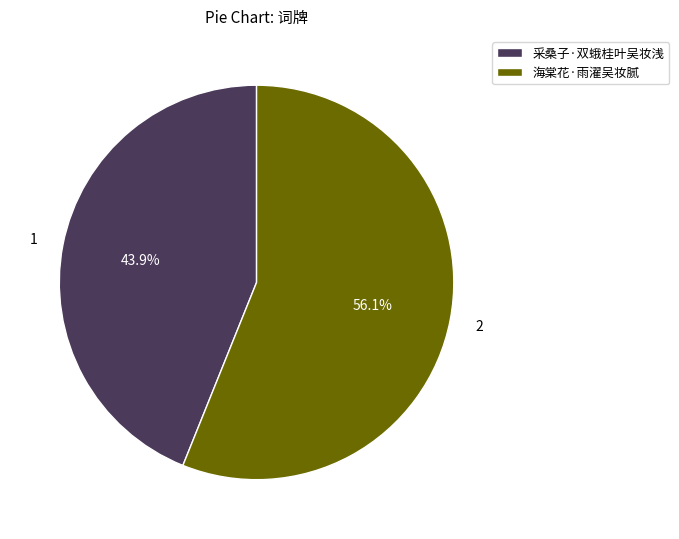

To the nearest percent, what portion does 海棠花·雨濯吴妆腻 represent?

56%